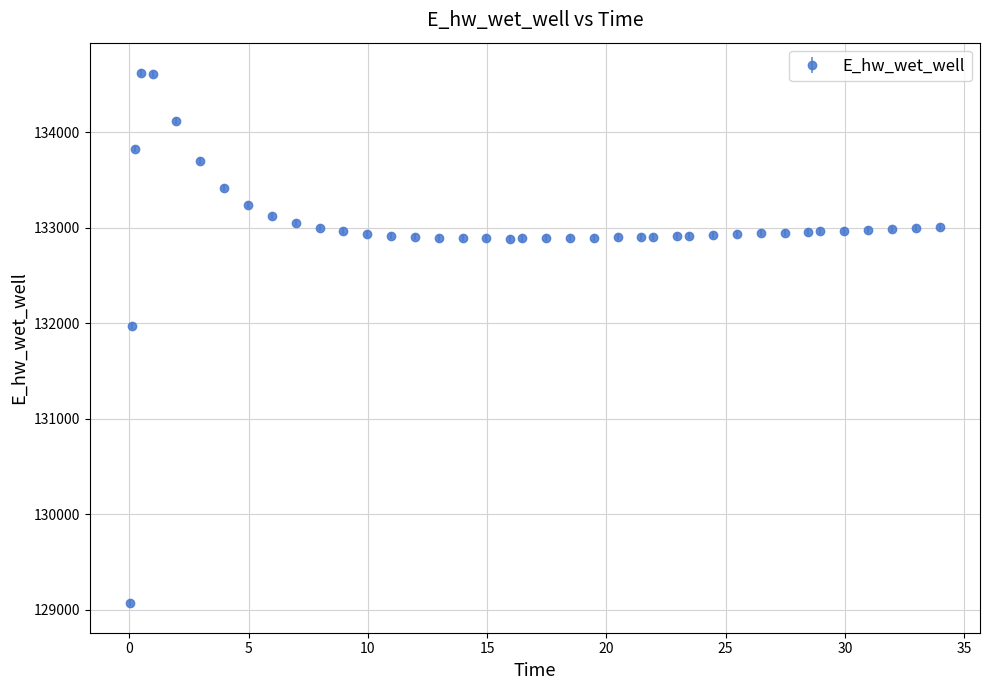

What is the value of the 13th point from the left?

132962.3